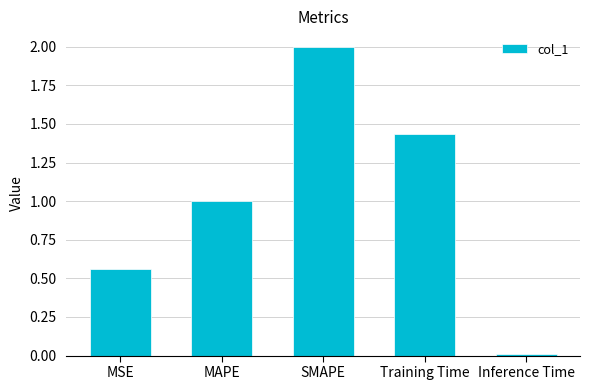

Rank the categories by value from lowest to highest.

Inference Time, MSE, MAPE, Training Time, SMAPE